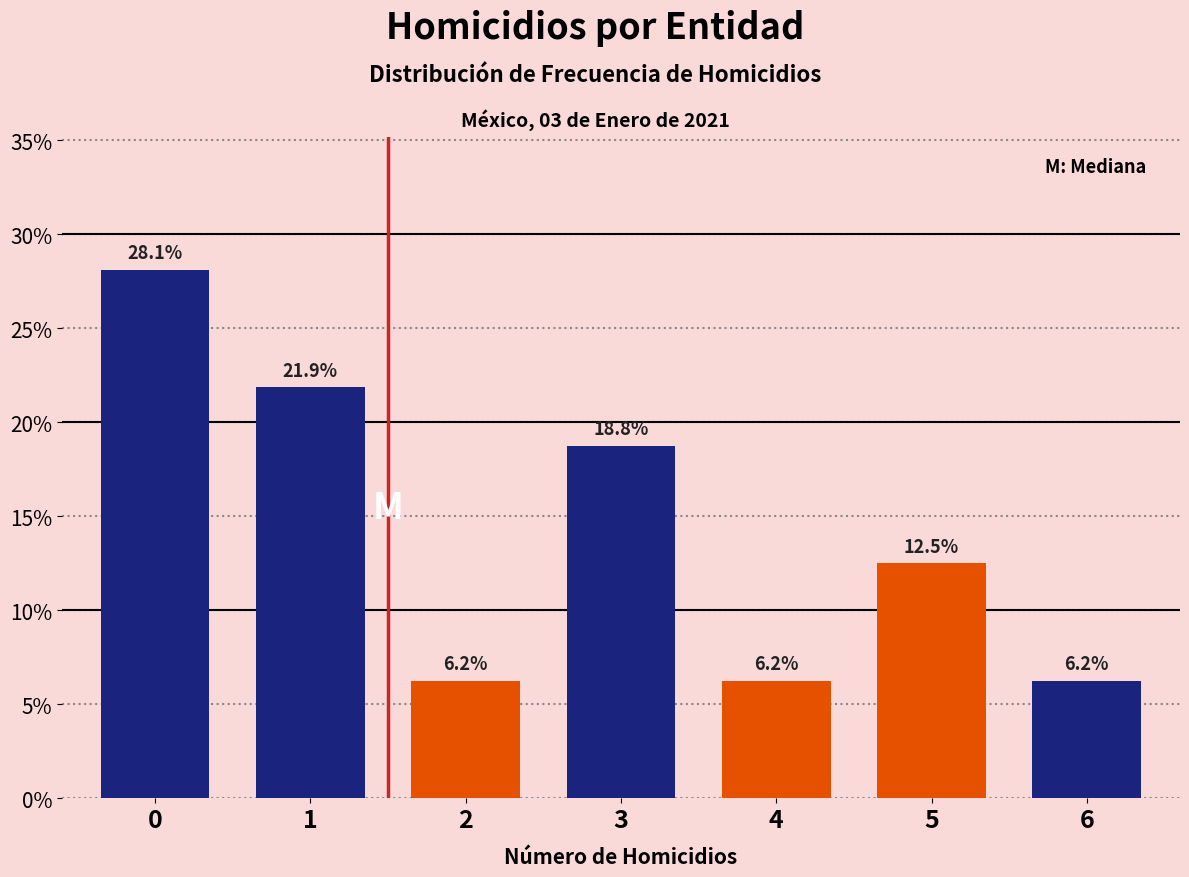

What is the difference between the maximum and minimum values?

21.9